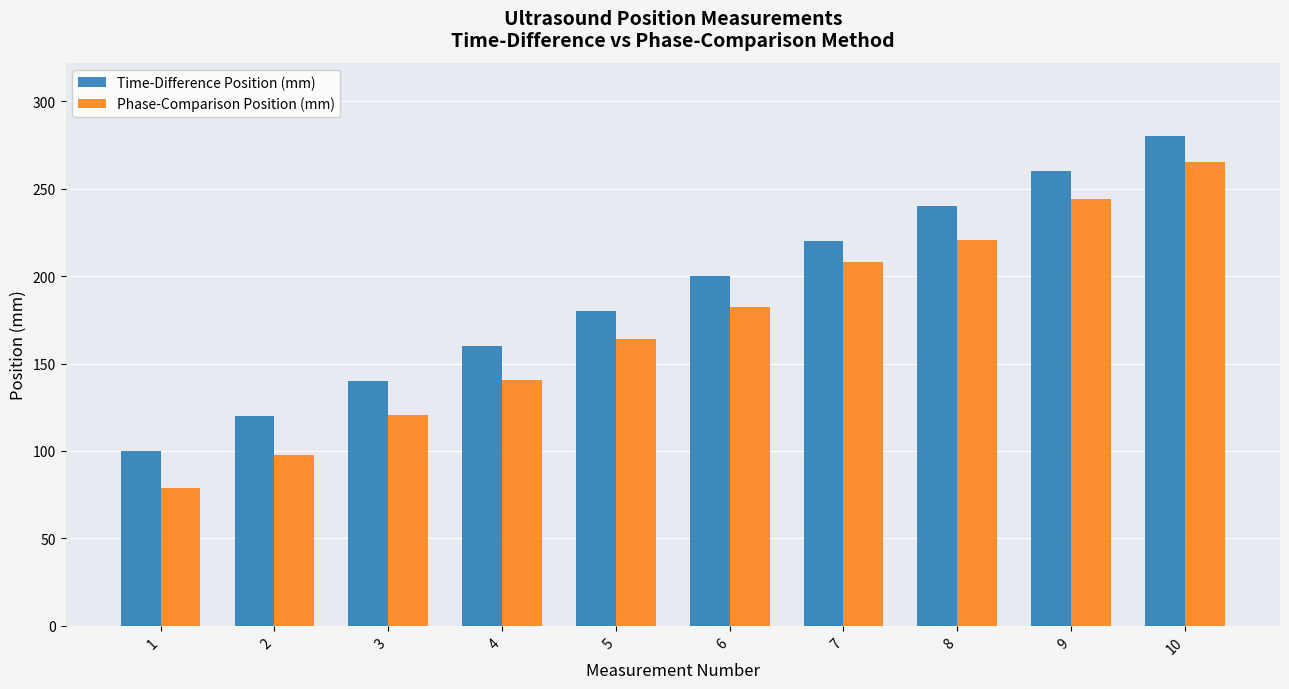

What is the difference between the second highest and minimum values in the Phase-Comparison Position (mm) series?

165.5